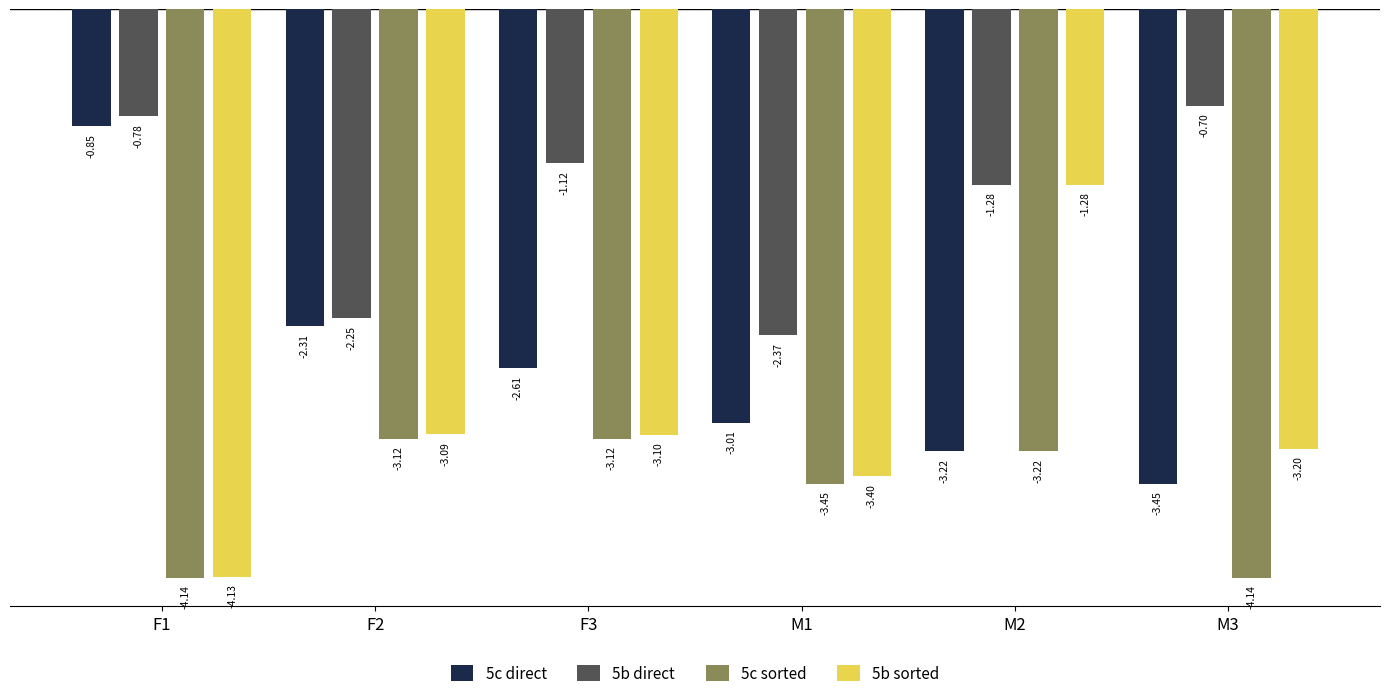

At F1, list the series in order from largest to smallest.

5b direct, 5c direct, 5b sorted, 5c sorted